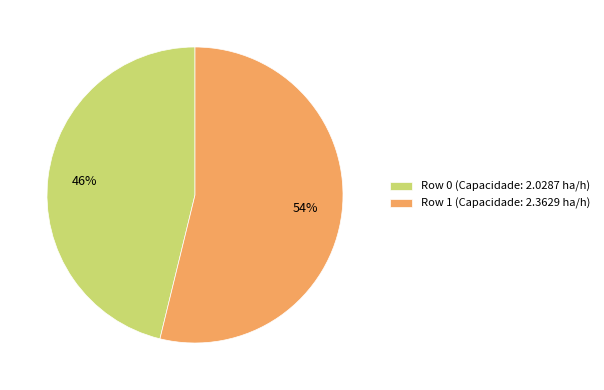

Count the number of slices in the pie.

2